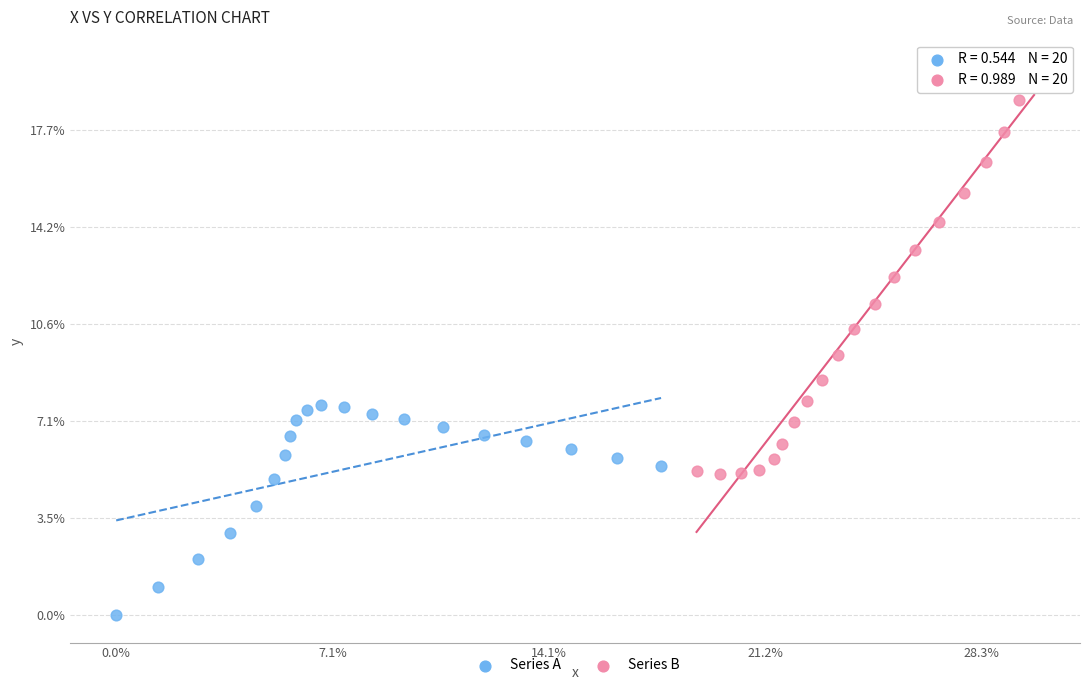

What are all the series names shown in the legend?

Series A, Series B